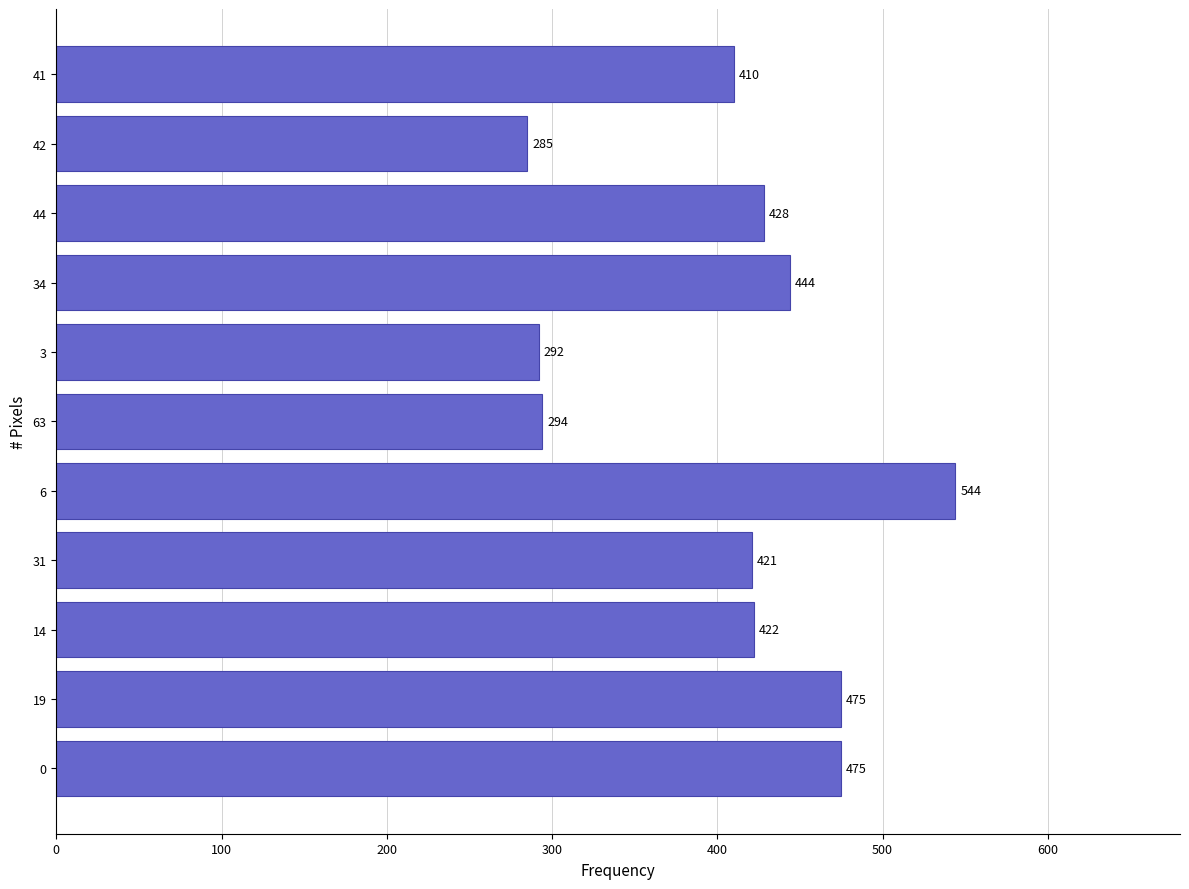

Between 44 and 19, which is larger?

19